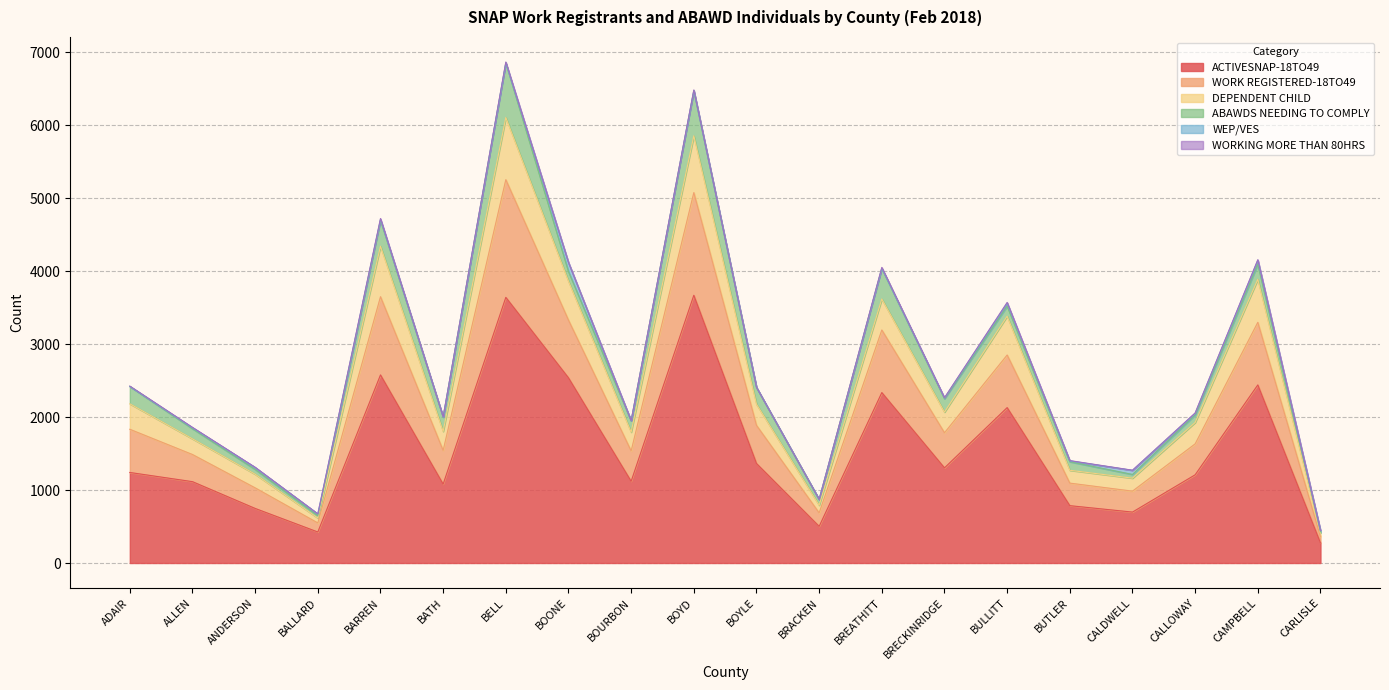

What is the total value across all series at BOURBON?

1952